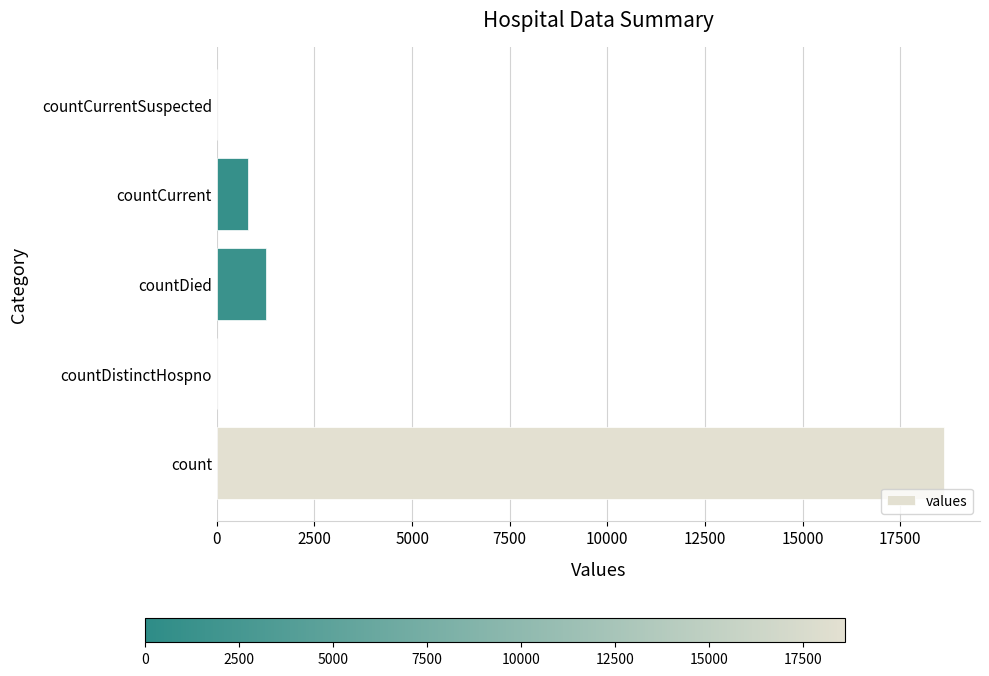

What is the average value?

4131